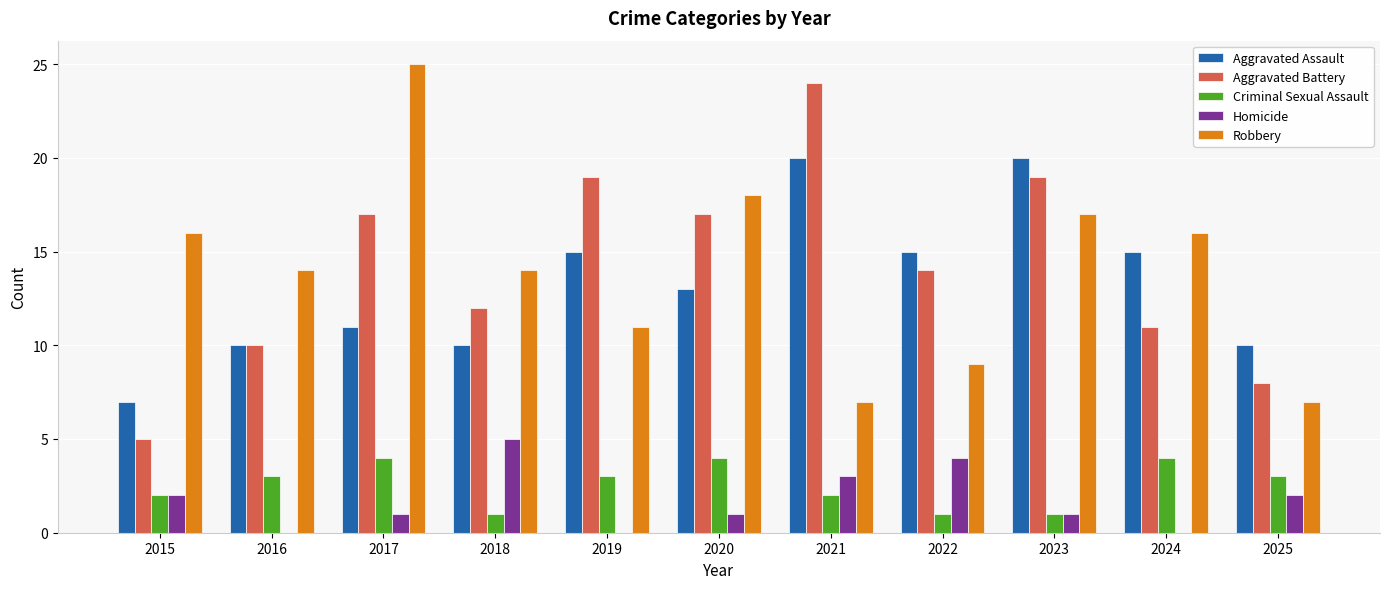

Is the value of Homicide at 2017 greater than the value of Aggravated Assault at 2025?

No